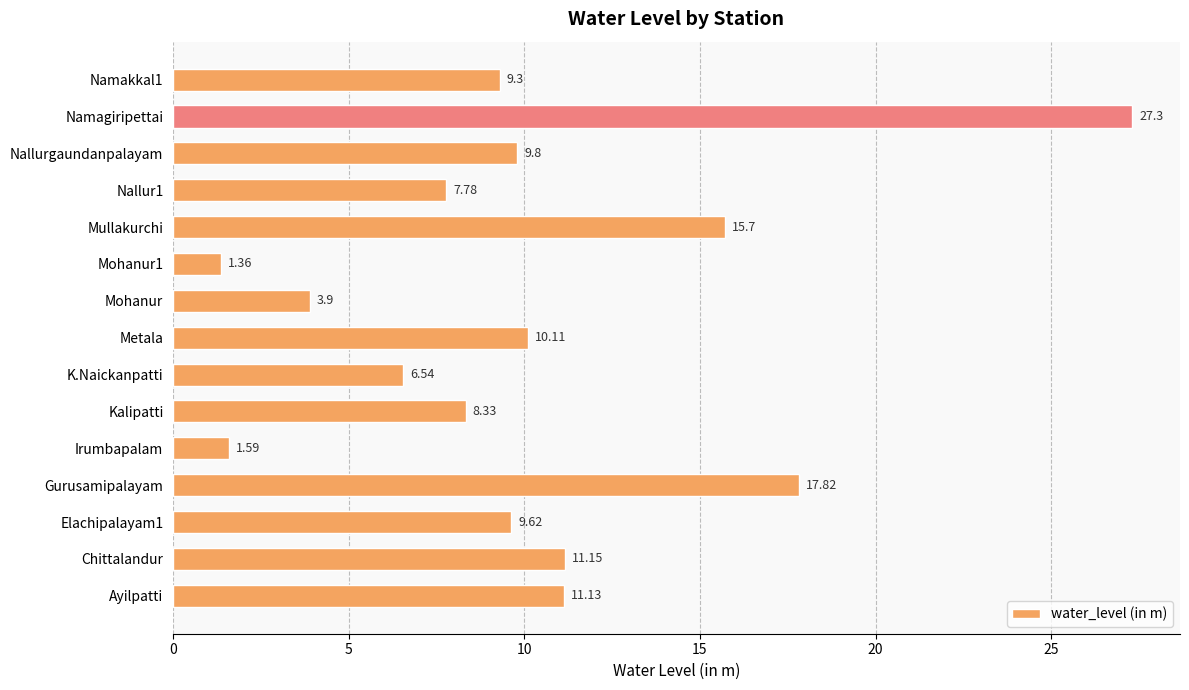

Which has a higher value, Elachipalayam1 or Nallur1?

Elachipalayam1